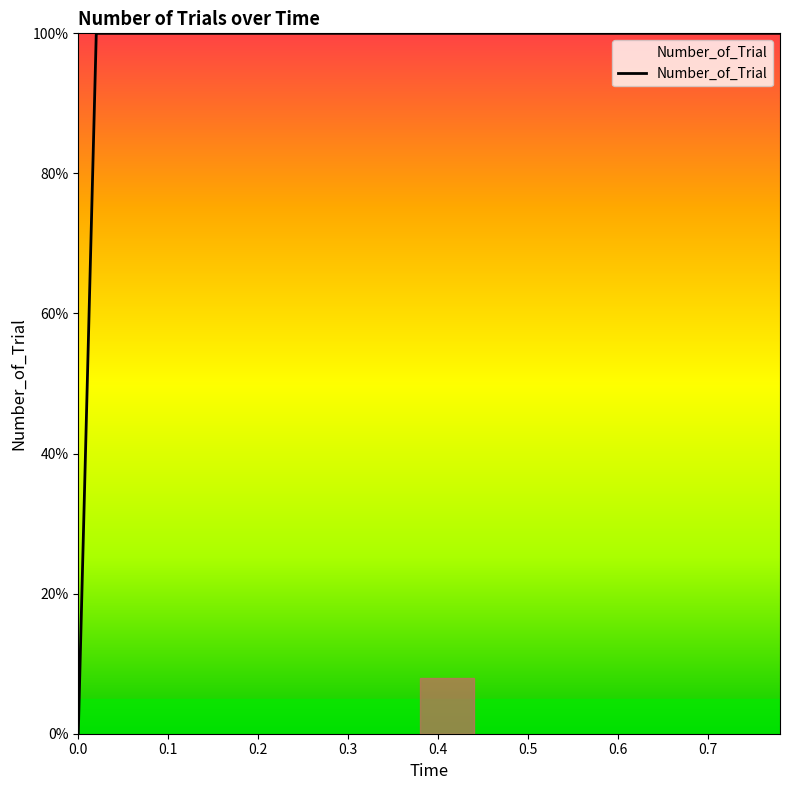

What is the difference between the maximum and minimum values?

100